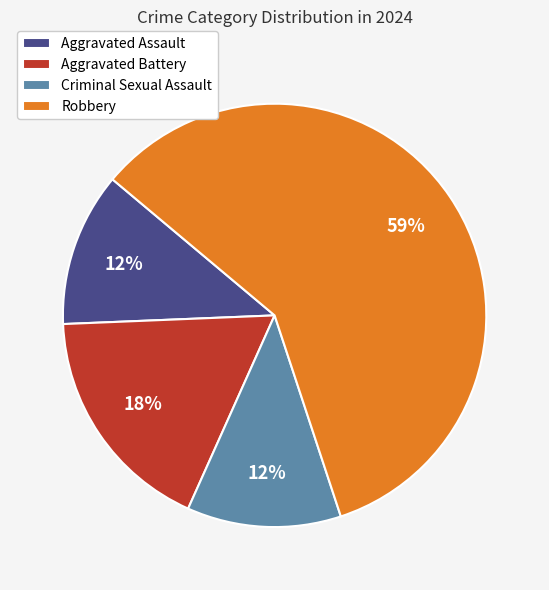

Which category has the biggest portion of the pie?

Robbery